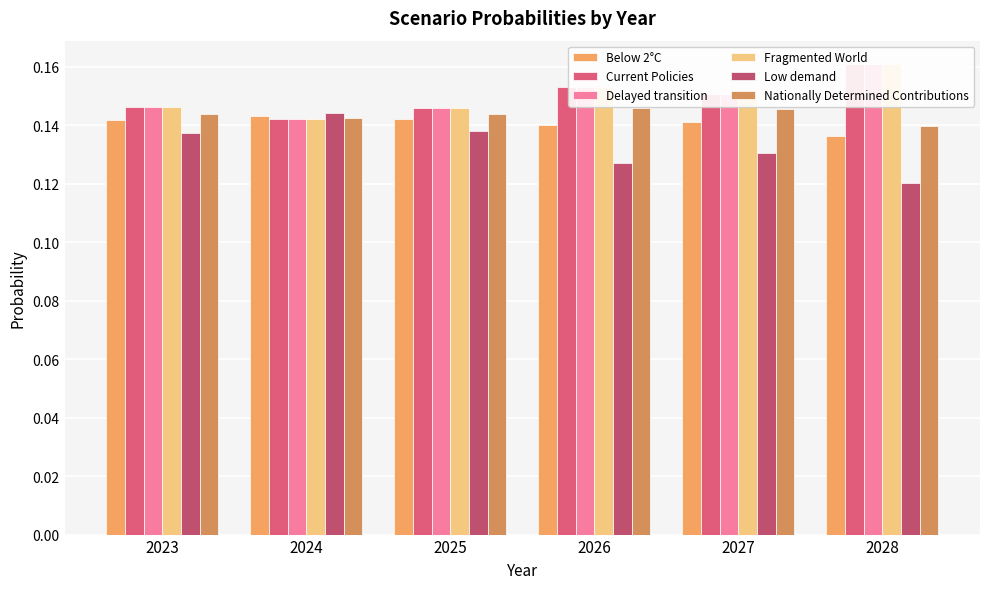

How many bars are there in total?

36